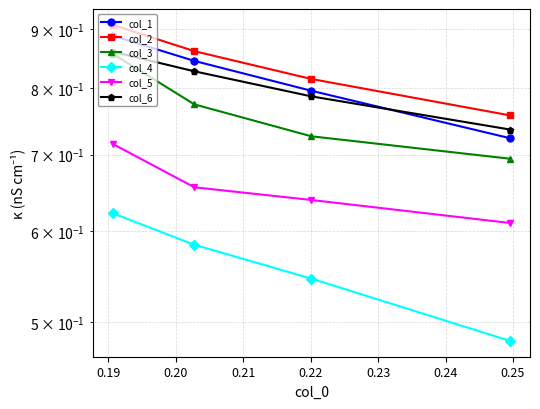

What is the value of the col_5 point at the 2nd from the left?

0.7